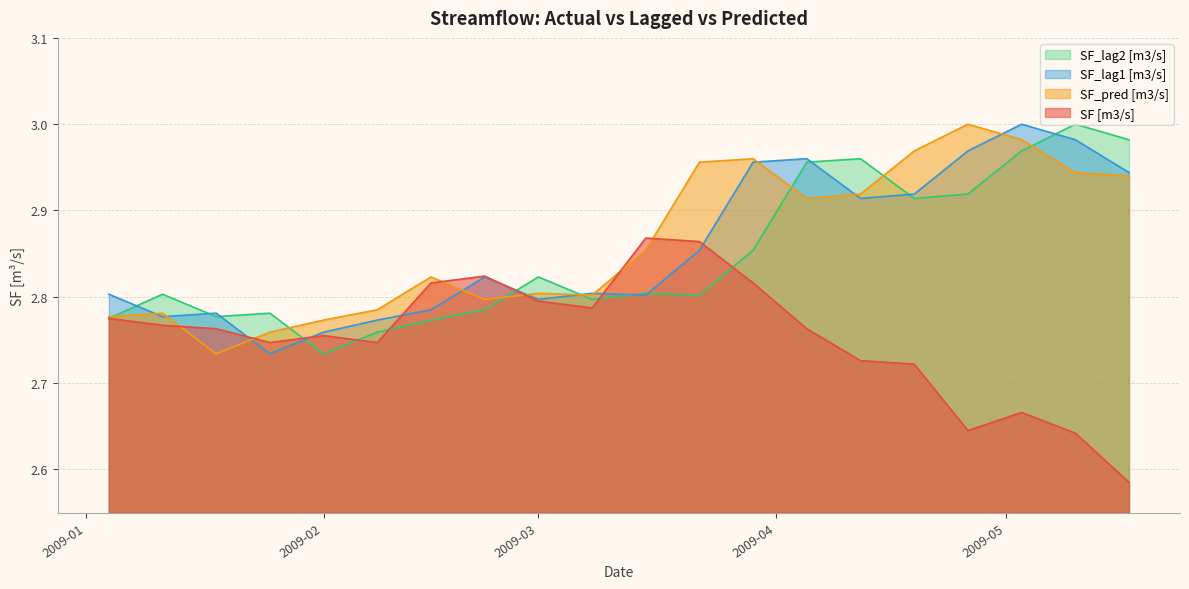

At which category does SF [m3/s] reach its first local valley?

2009-01-25